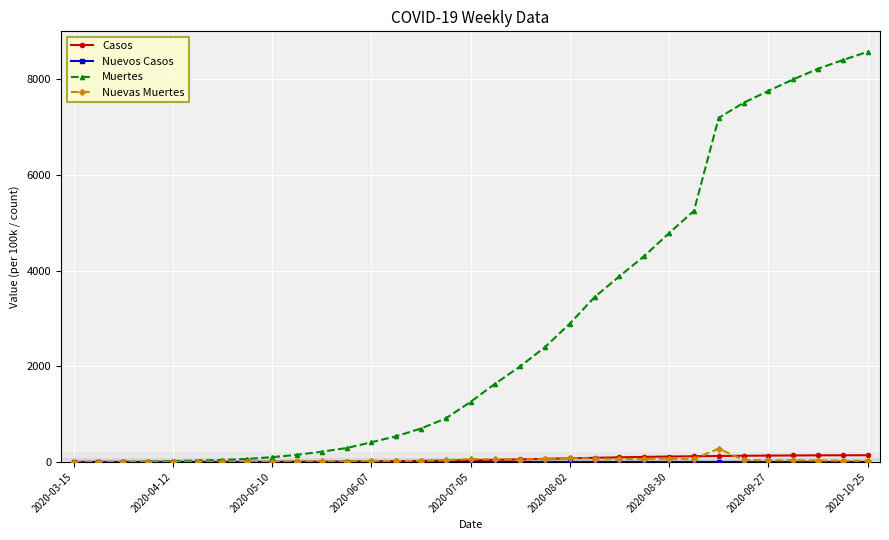

What is the greatest value displayed?

8578.6